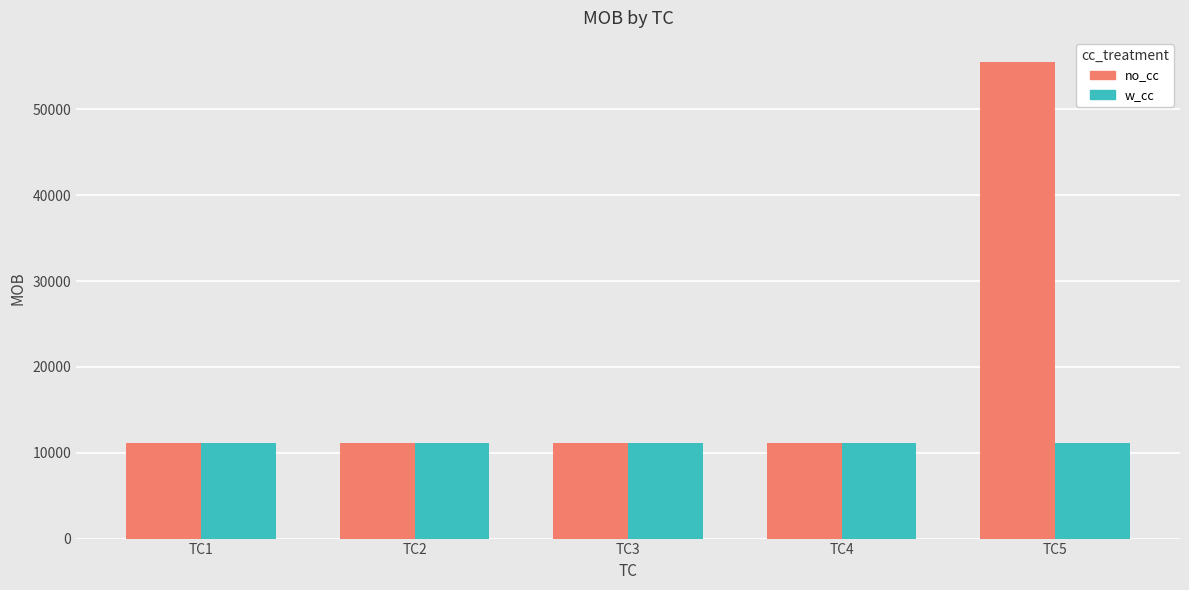

What is the difference between the maximum and minimum values in the no_cc series?

44444